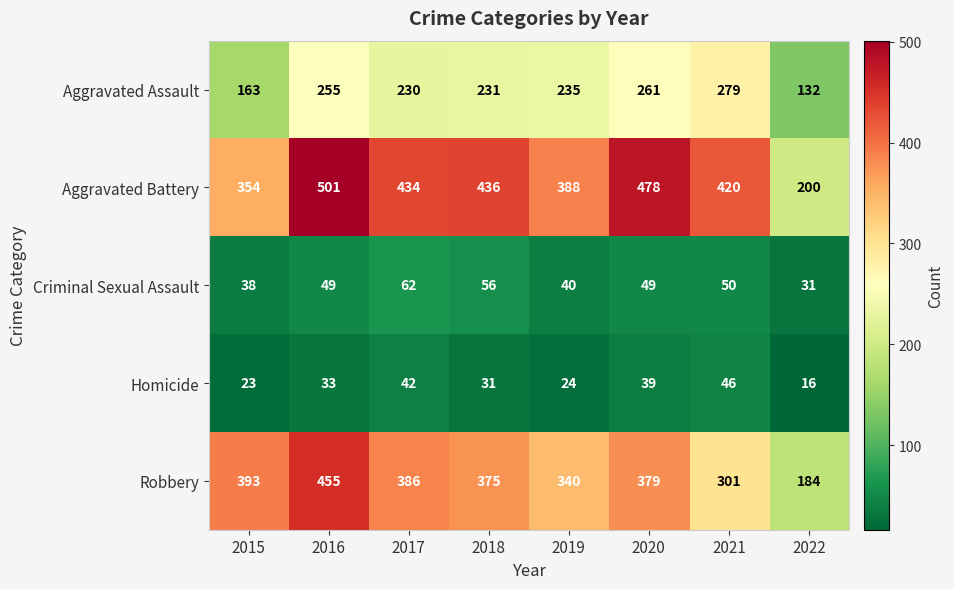

What is the difference between the highest and lowest values at 2015?

370